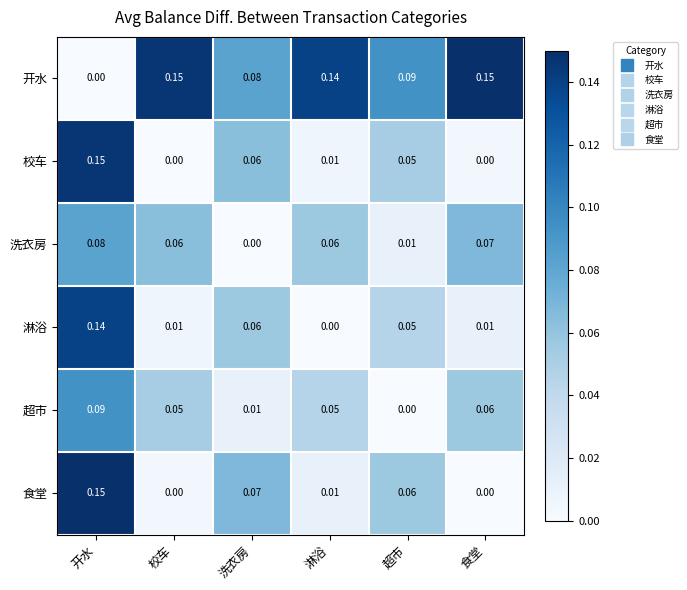

Which series has the largest total across all categories?

开水